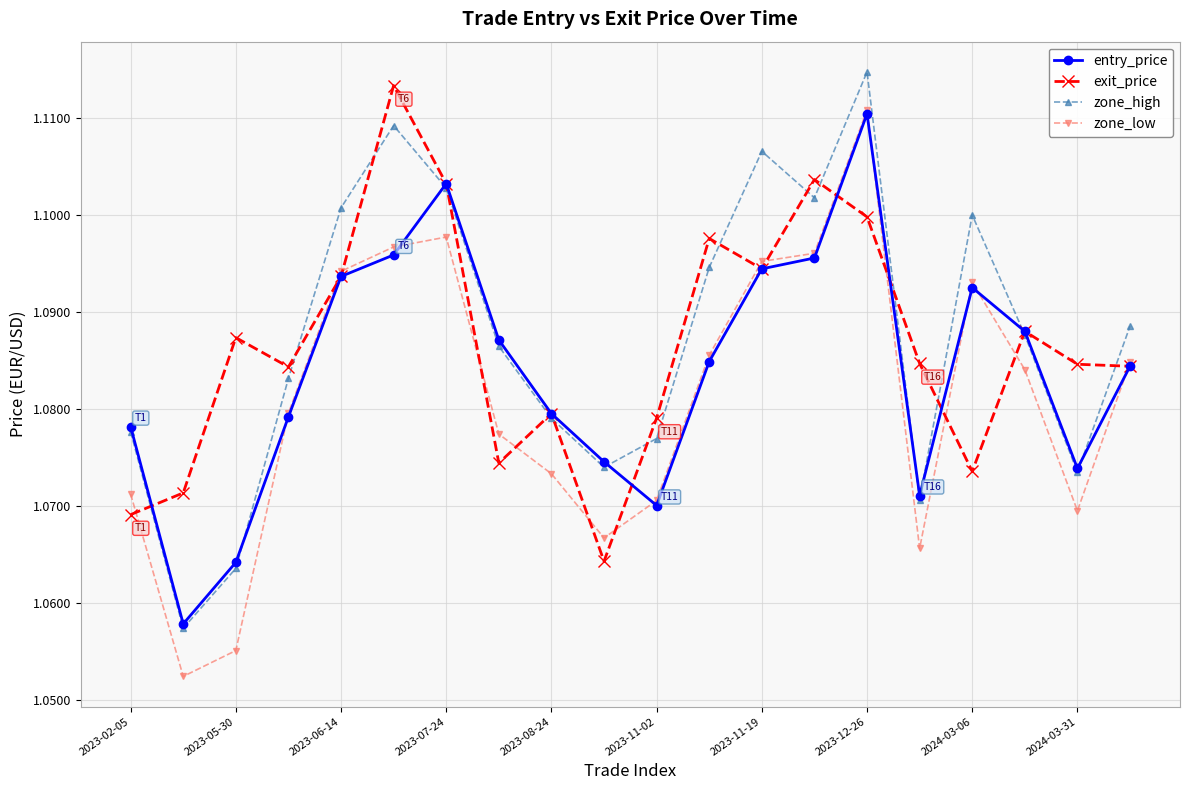

In zone_low, how many points are lower than both neighbors (excluding endpoints)?

4